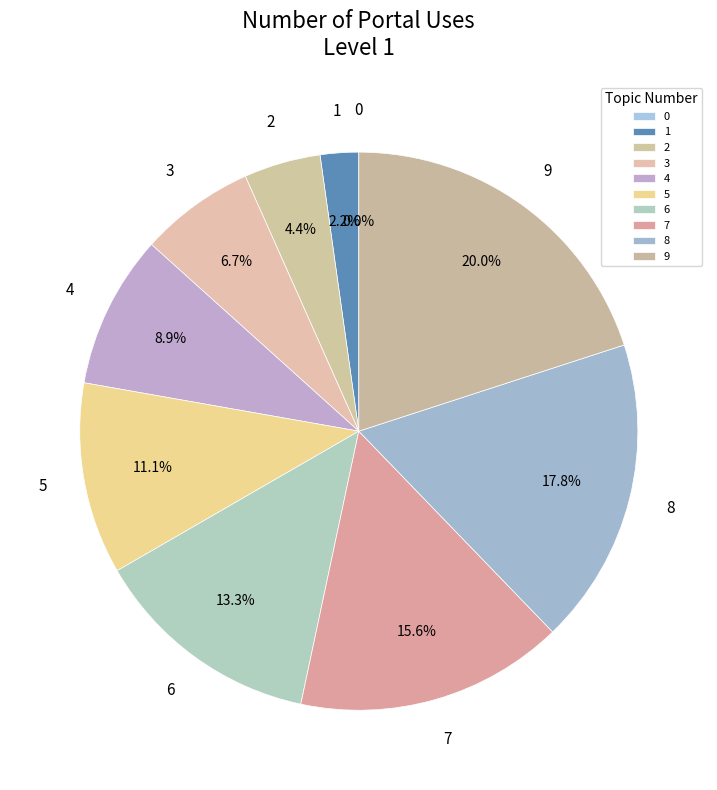

Is there any slice that represents more than half of the pie?

No